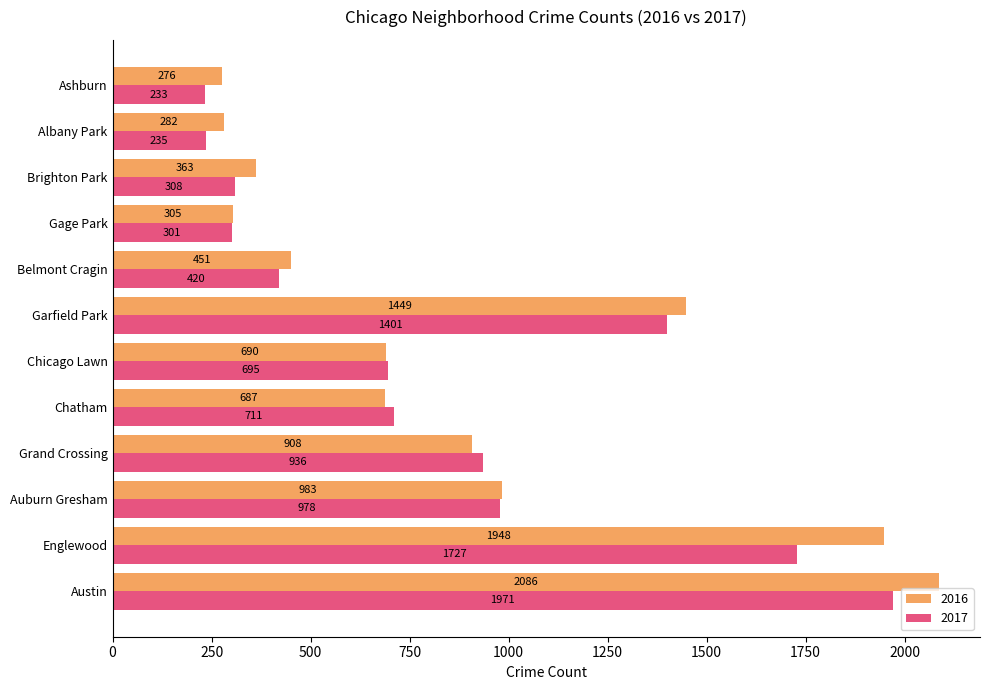

What is the difference between the highest and lowest values at Englewood?

221